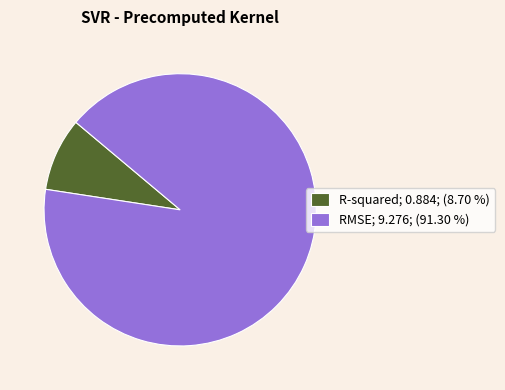

How many slices are in this pie chart?

2